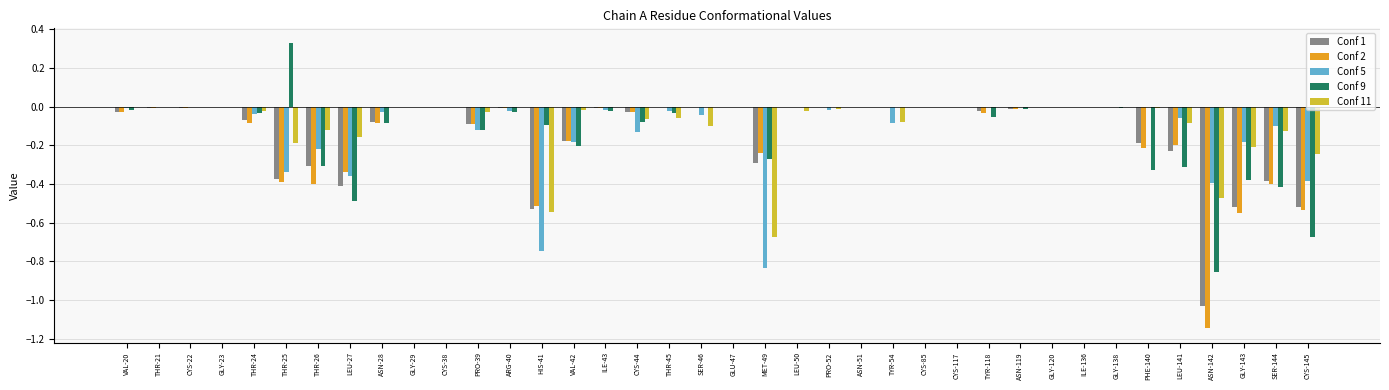

True or false: Conf 2 has a value of -0.0 at ASN-28.

False